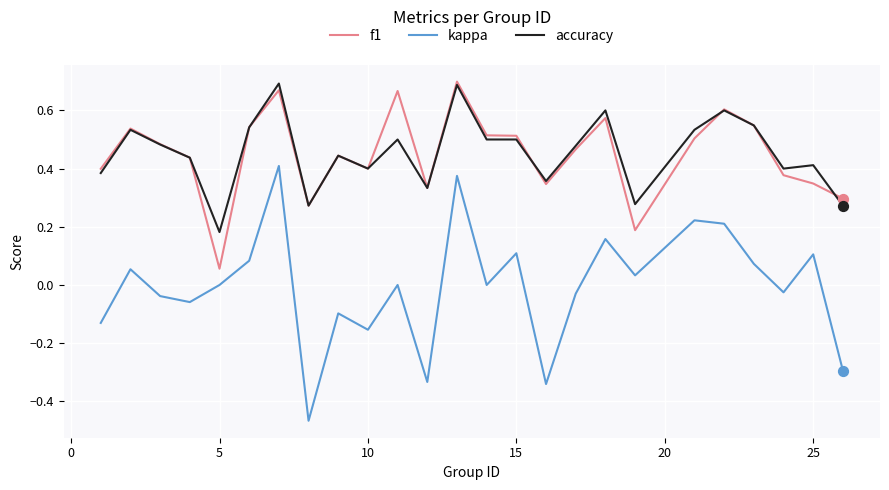

Which series has the widest spread of values?

kappa